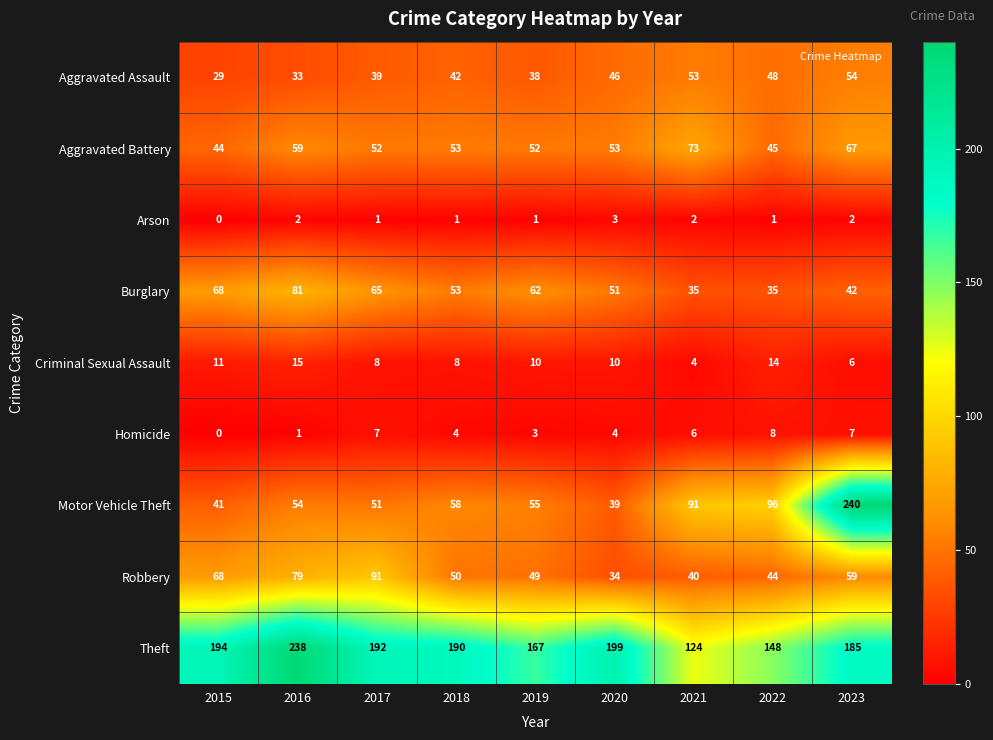

Which series has the largest total across all categories?

Theft